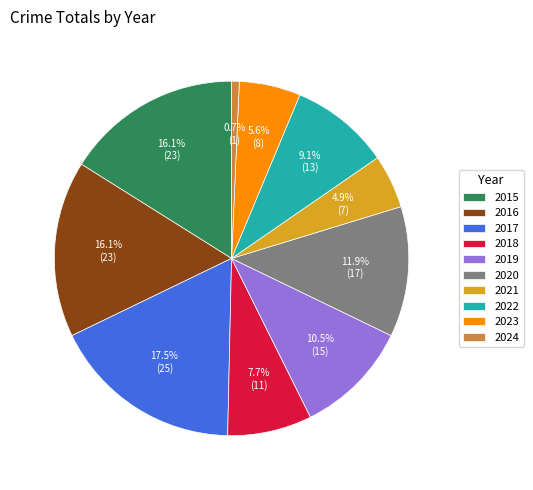

What percentage do 2022 and 2016 together represent?

25.2%